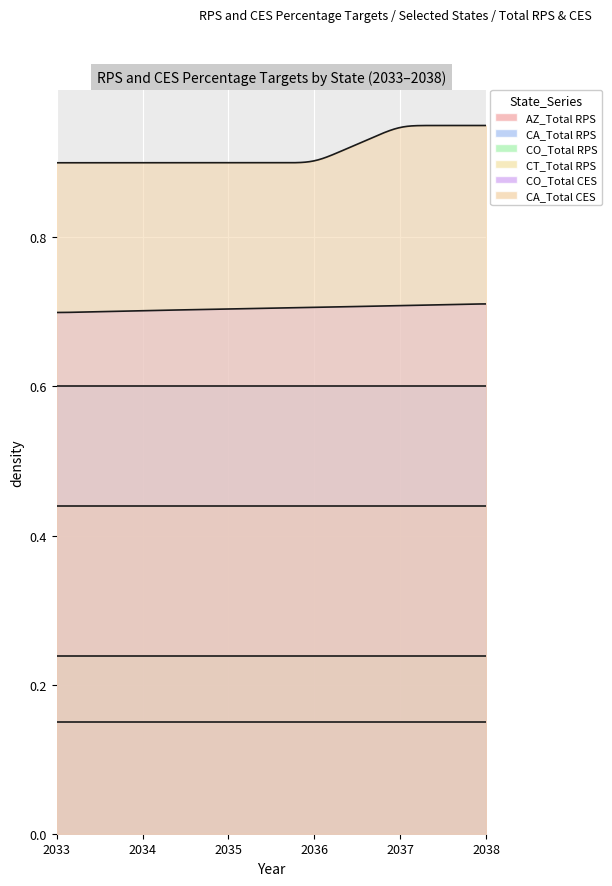

What is the value of the CT_Total RPS point at the 4th from the left?

0.4